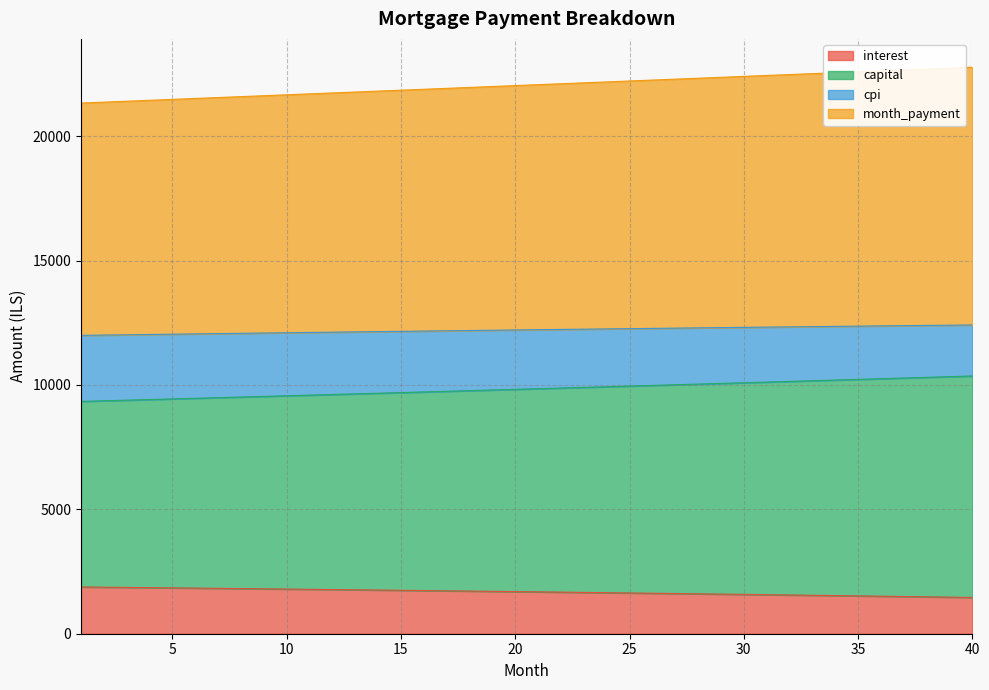

Is it true that cpi equals 36699.5 at 36?

False